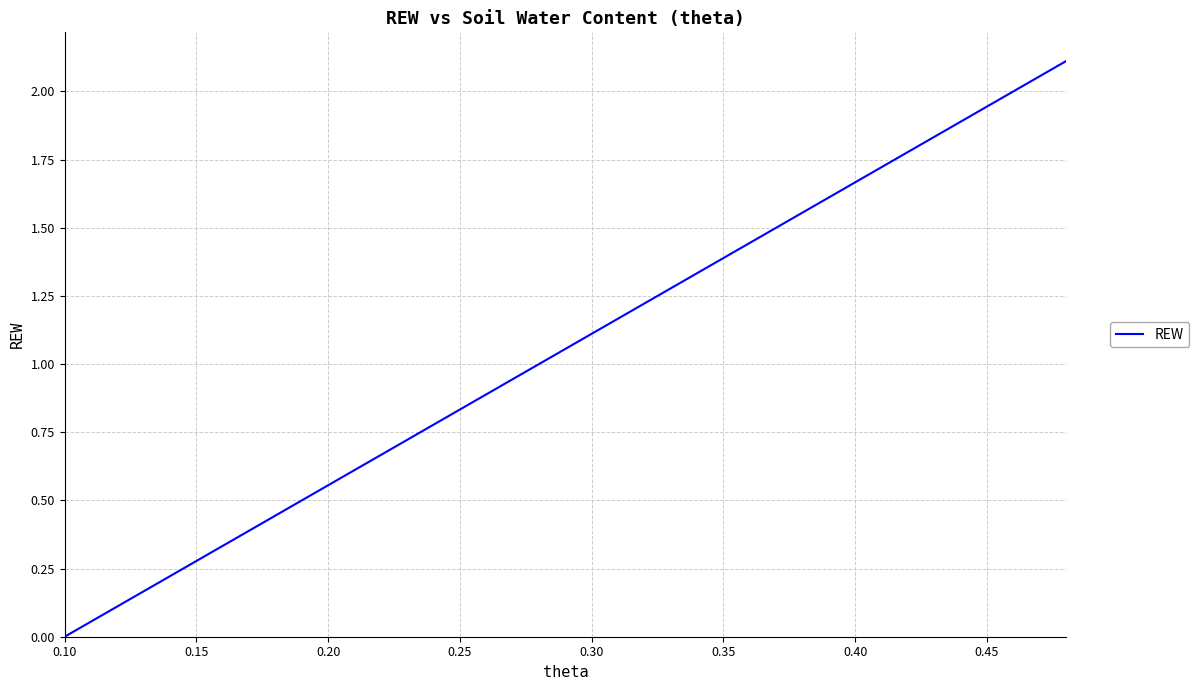

How many positive values are there?

38